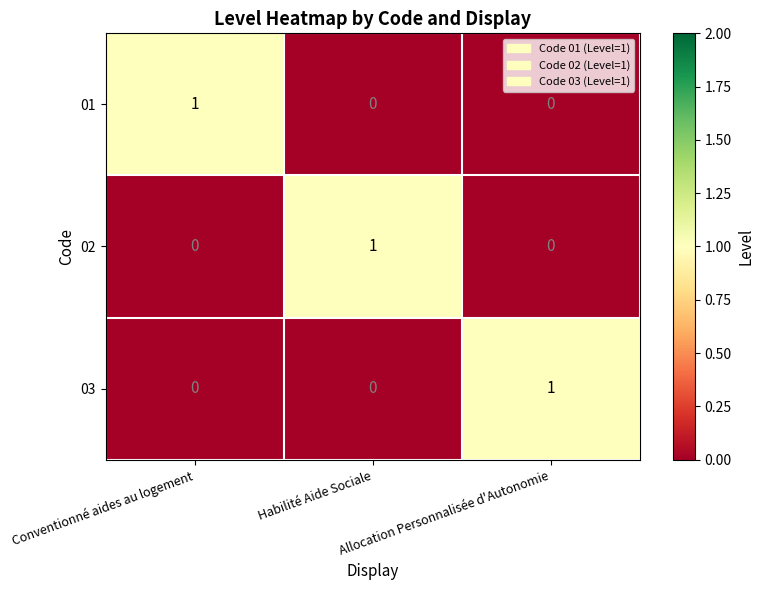

At how many categories does at least one series exceed 0?

3